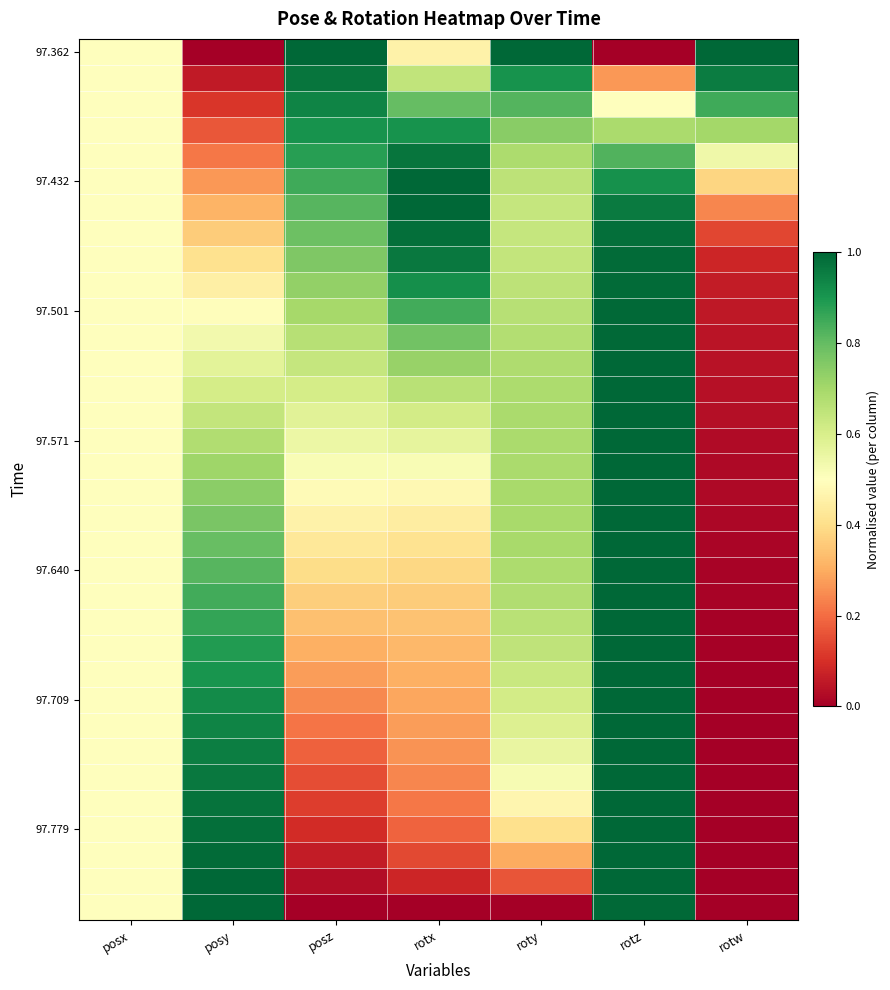

At which category is the sum across all series the highest?

rotz